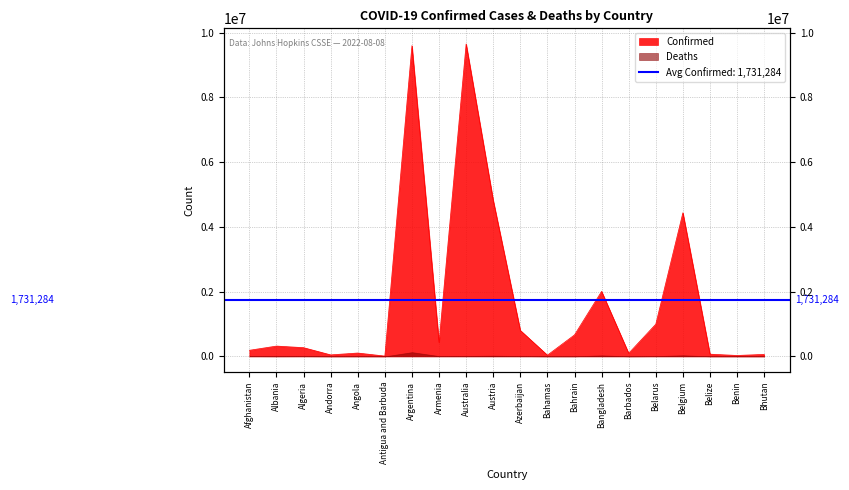

What value does the data have at Angola?

102636